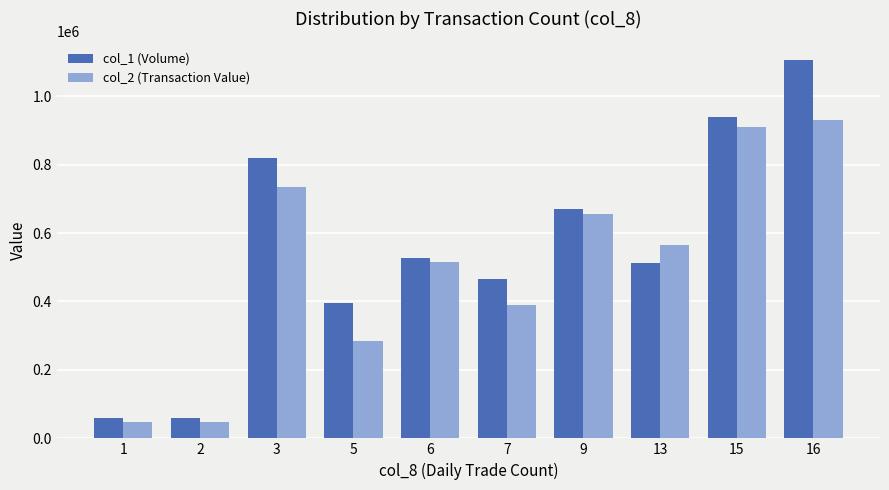

Which series changed the most between 3 and 15?

col_2 (Transaction Value)